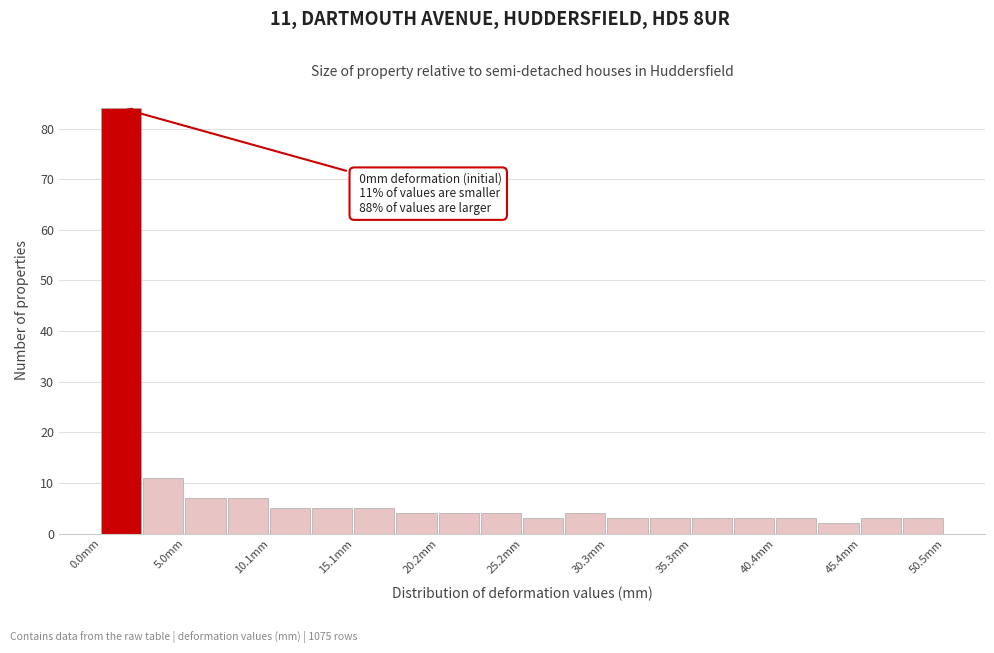

Read against the x-axis, roughly where is the centre of the tallest bar?

1